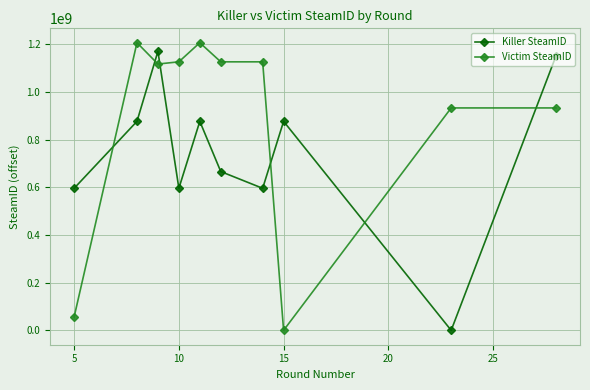

What is the value of the Killer SteamID point at the 3rd from the left?

1170645223